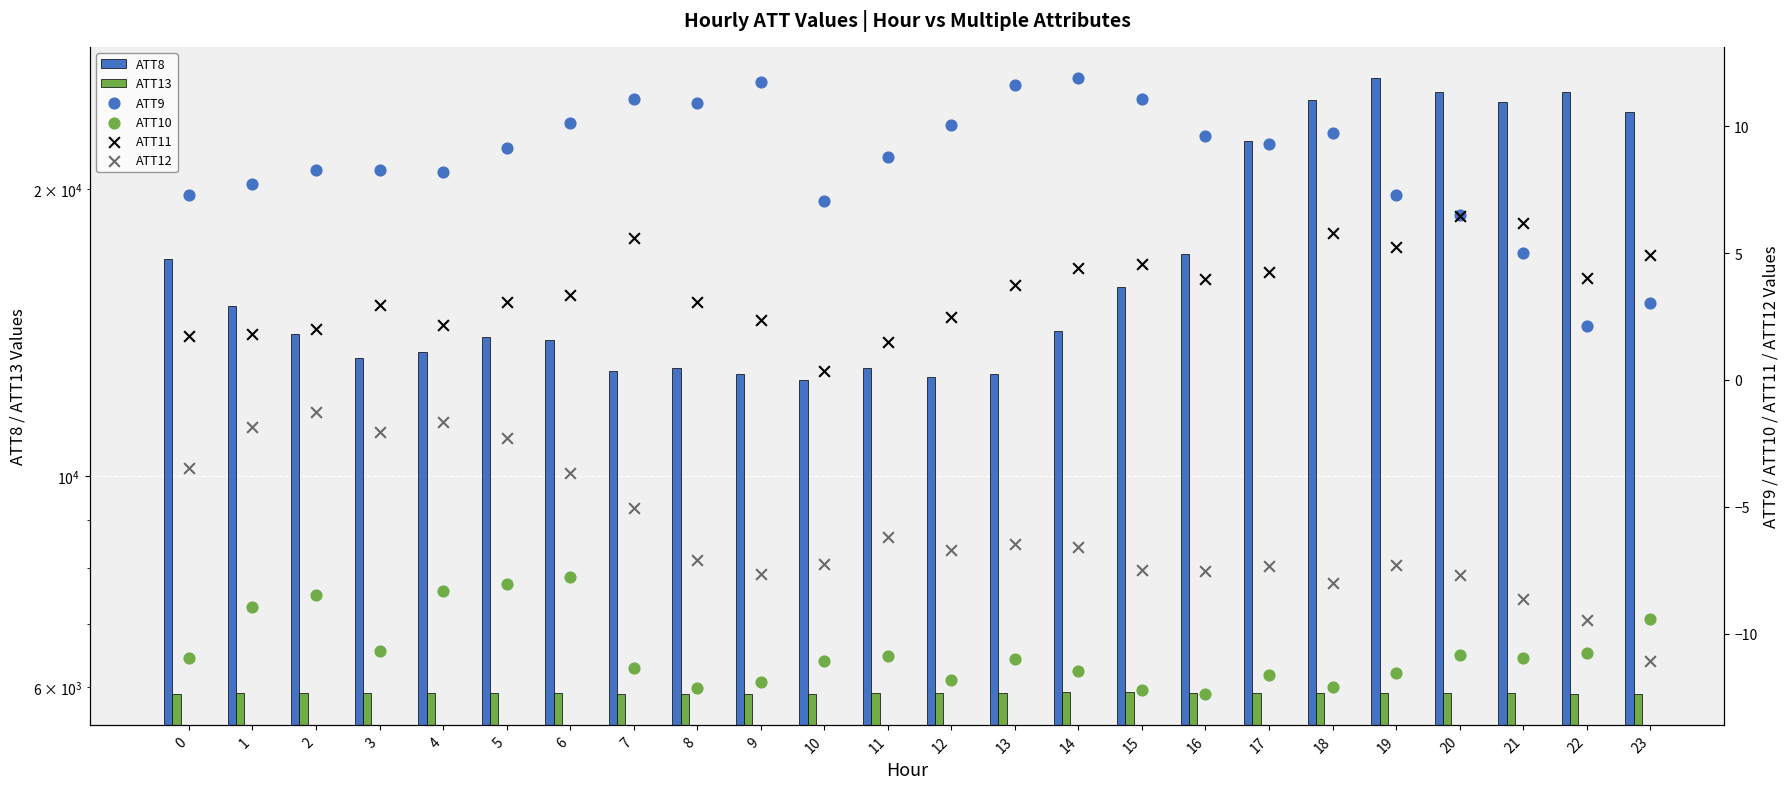

What is the total value across all series at 19?

32111.7